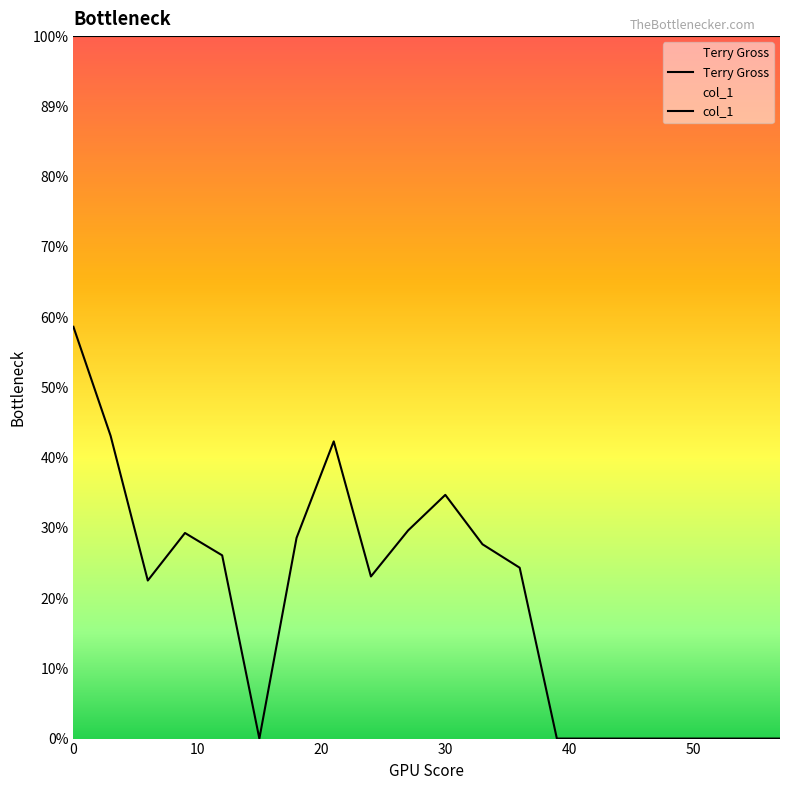

How many points are higher than both their immediate neighbors (excluding endpoints)?

3